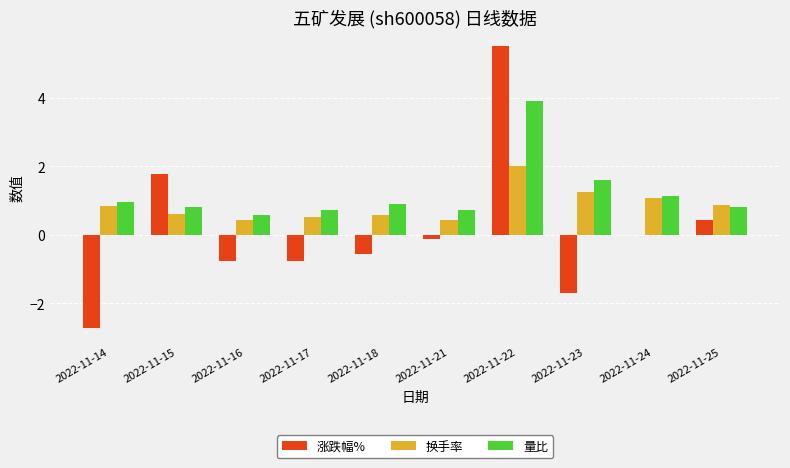

What is the total value across all series at 2022-11-22?

11.4